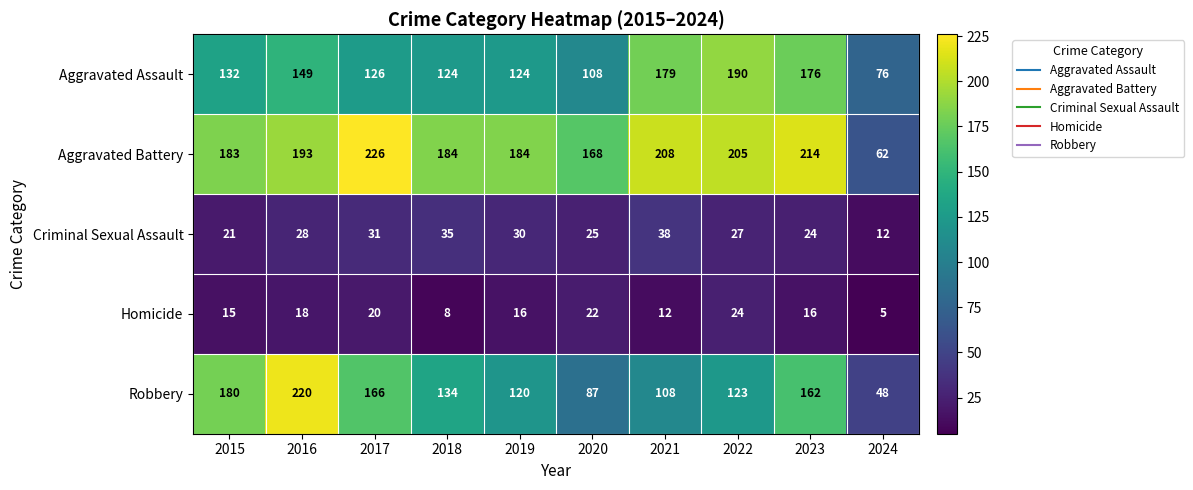

Which series changed the most between 2020 and 2023?

Robbery